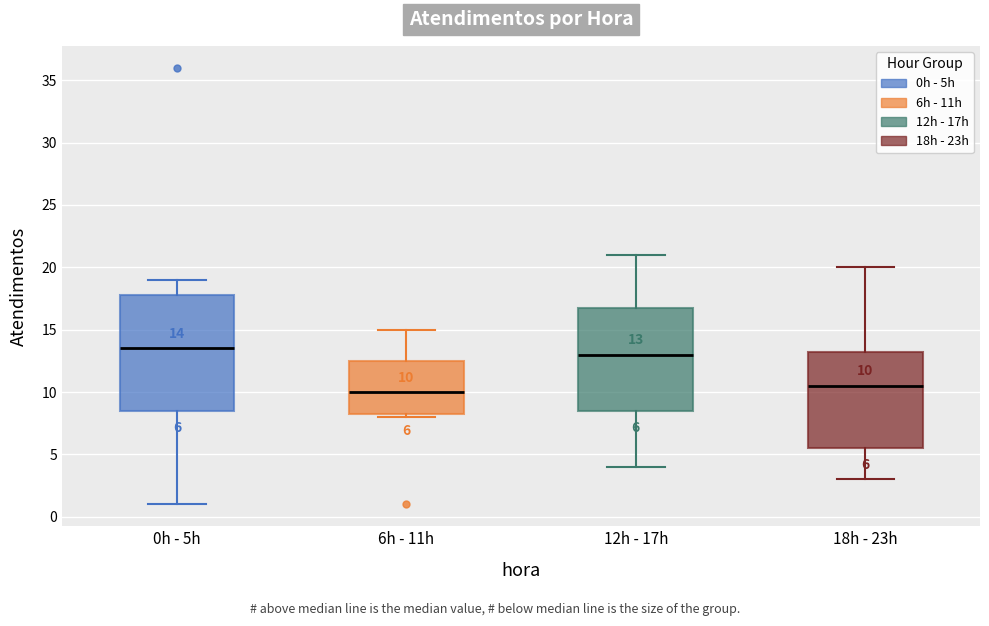

Which box's median line is the highest?

0h - 5h